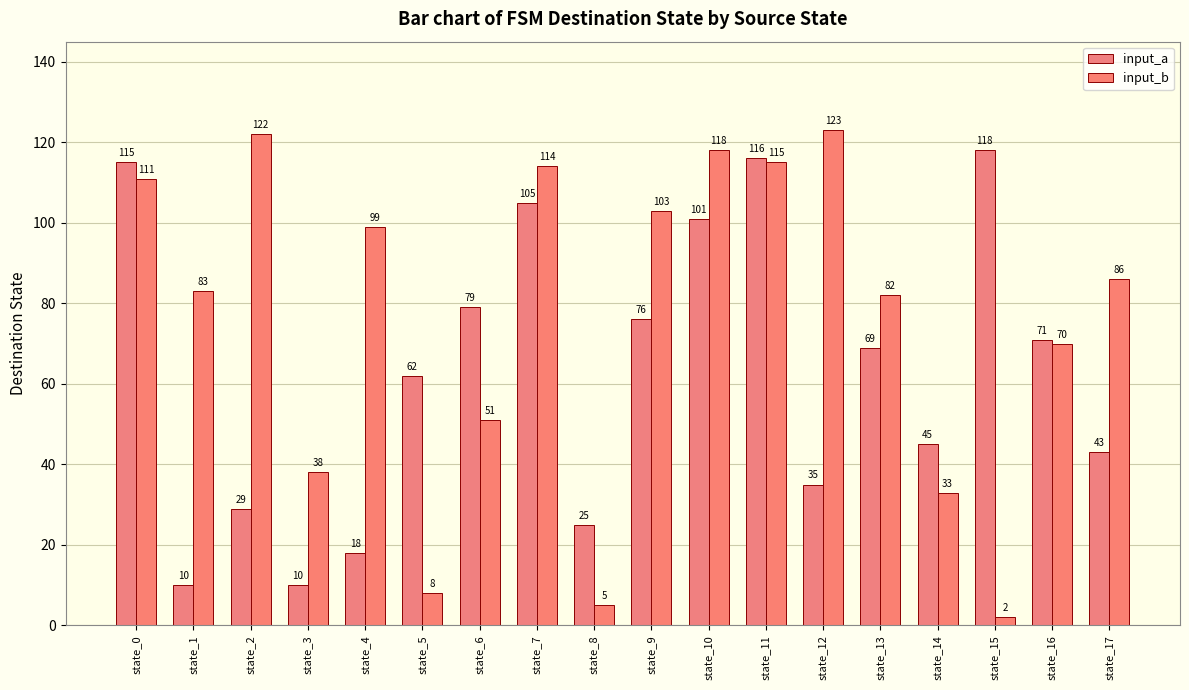

At which category is the sum across all series the highest?

state_11